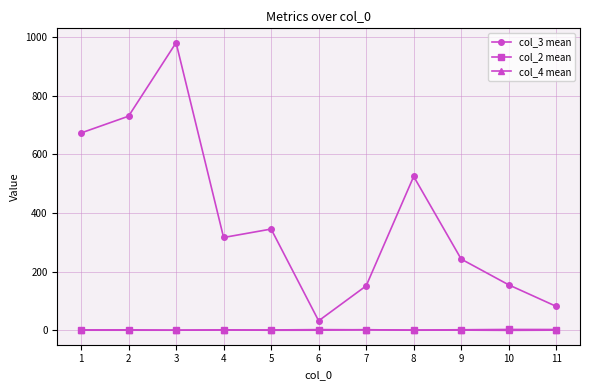

True or false: col_4 mean has more than 1 points higher than both neighbors.

True